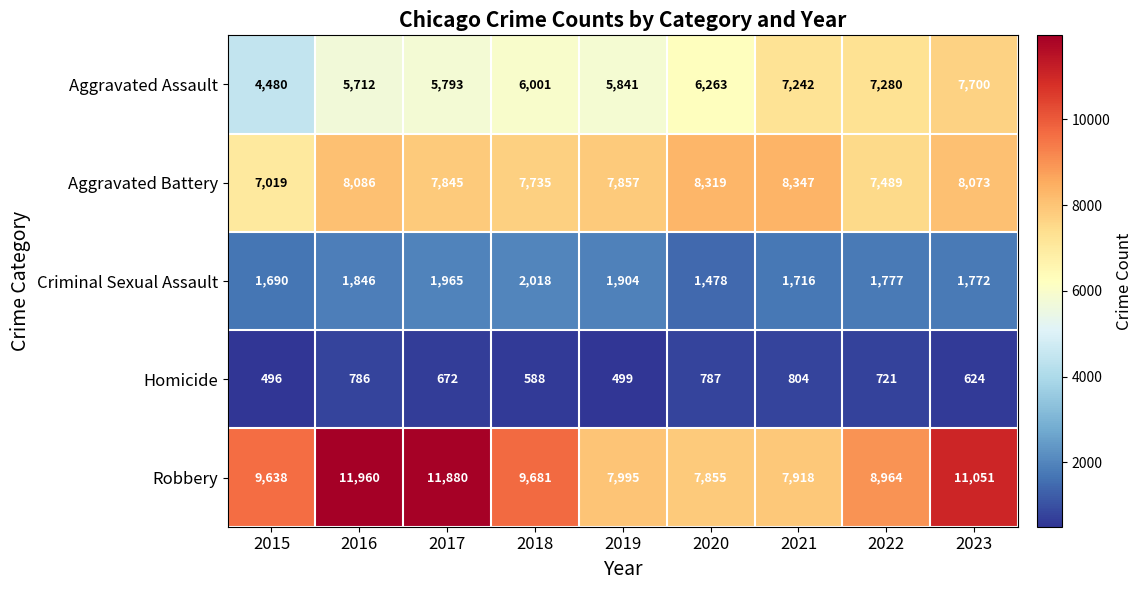

The Aggravated Assault series shows 2930 at 2022. True or false?

False